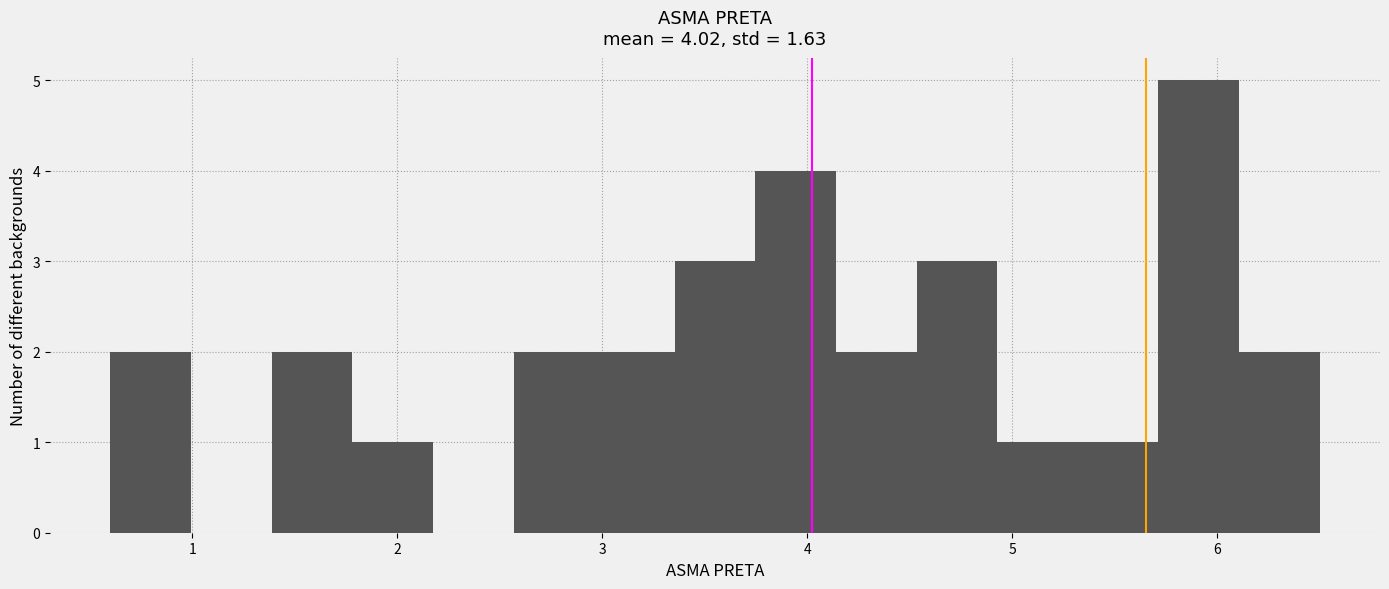

Around what value on the x-axis is the tallest bar? Give the approximate position of its centre, as read against the axis.

5.9